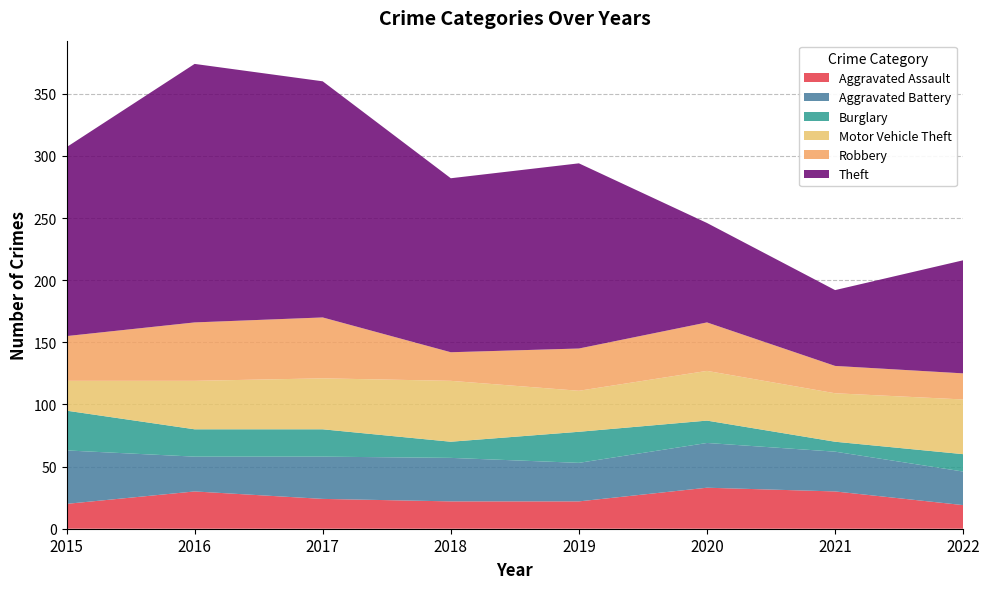

Reading right to left, what are all the values shown in this chart?

Aggravated Assault: 2022=19	2021=30	2020=33	2019=22	2018=22	2017=24	2016=30	2015=20
Aggravated Battery: 2022=27	2021=32	2020=36	2019=31	2018=35	2017=34	2016=28	2015=43
Burglary: 2022=14	2021=8	2020=18	2019=25	2018=13	2017=22	2016=22	2015=32
Motor Vehicle Theft: 2022=44	2021=39	2020=40	2019=33	2018=49	2017=41	2016=39	2015=24
Robbery: 2022=21	2021=22	2020=39	2019=34	2018=23	2017=49	2016=47	2015=36
Theft: 2022=91	2021=61	2020=80	2019=149	2018=140	2017=190	2016=208	2015=152